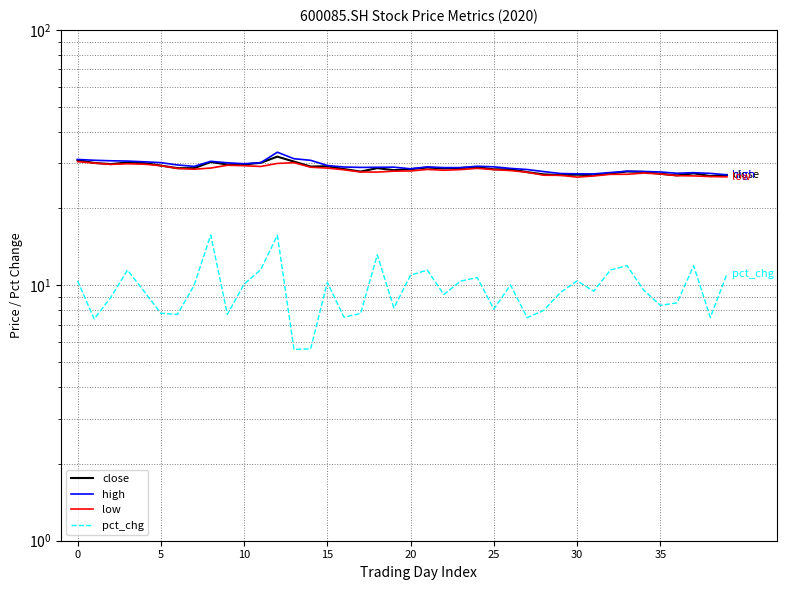

Is it true that low equals 42.6 at 25?

False